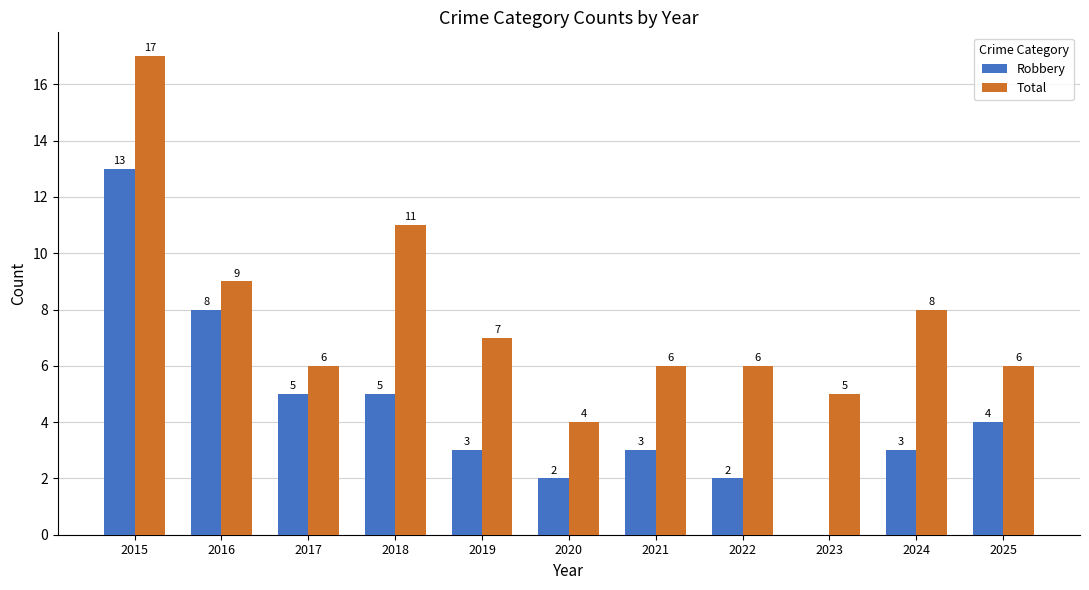

At which label does Robbery reach its peak?

2015